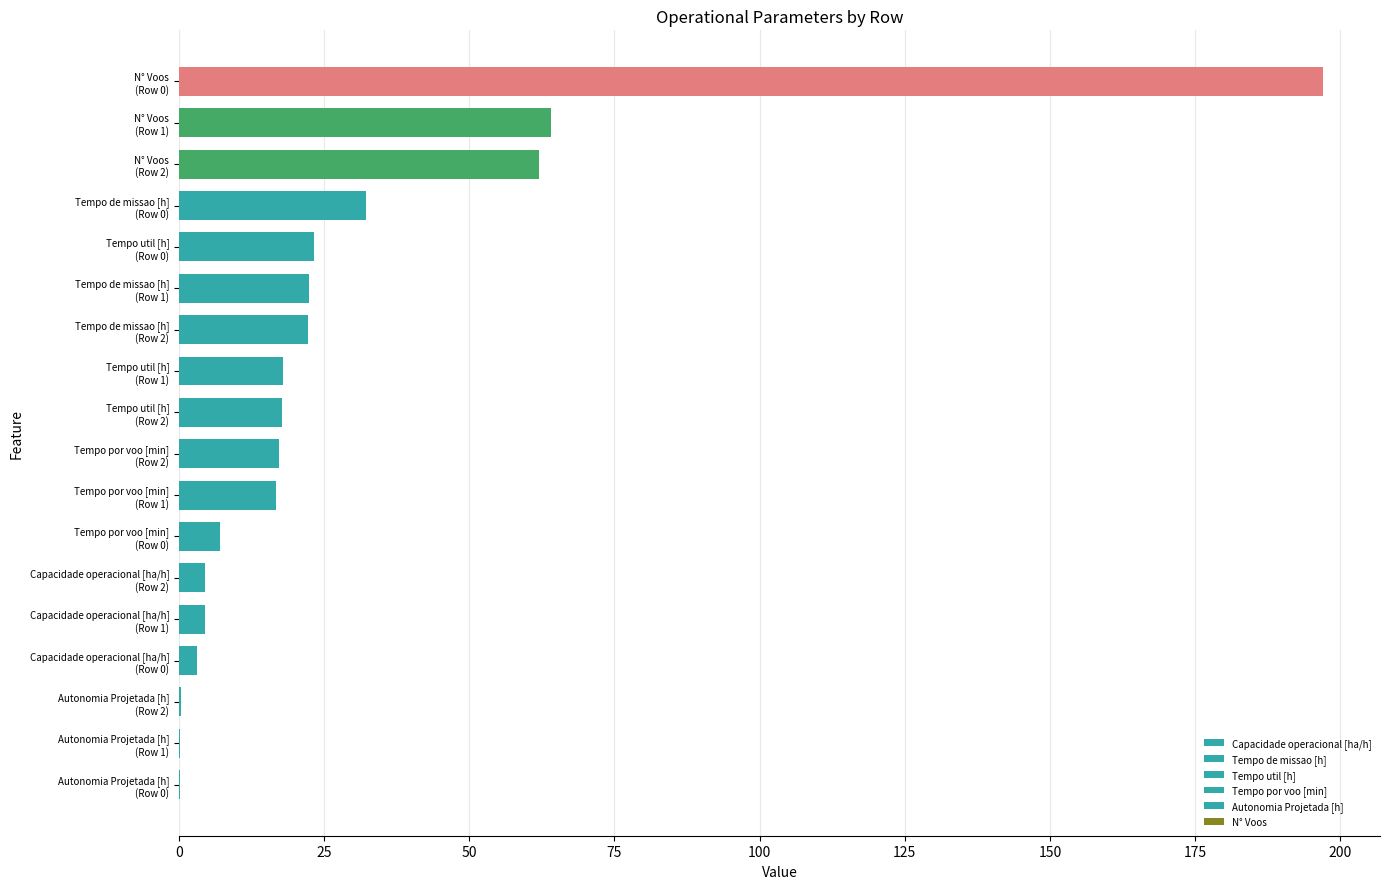

What is the sum of all values?

512.3